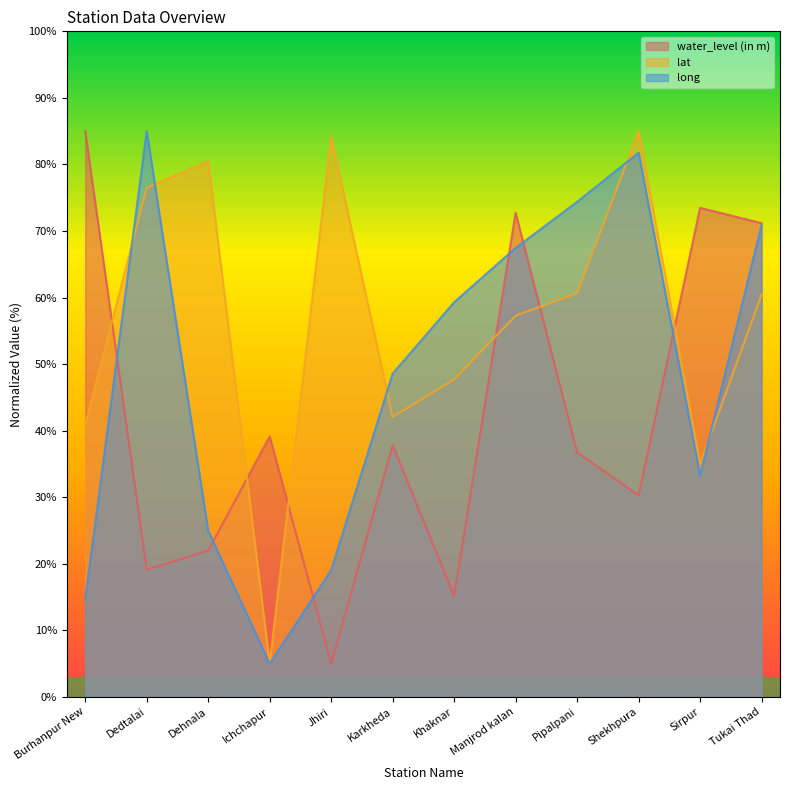

What is the sum of the long values at Jhiri and Karkheda?

67.6